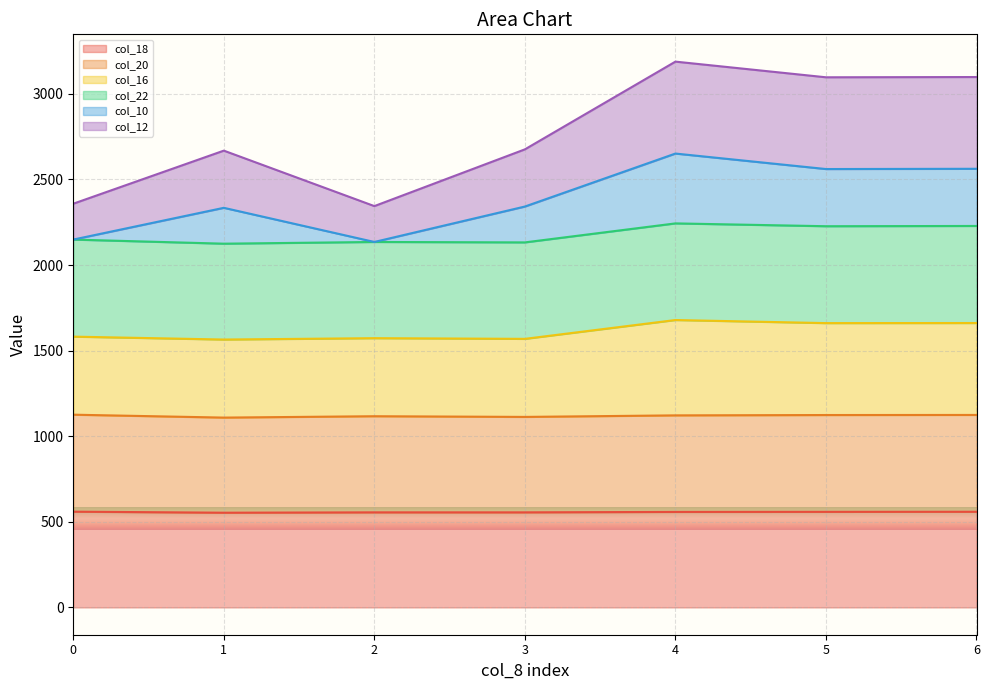

True or false: col_18 and col_10 cross at least once.

False